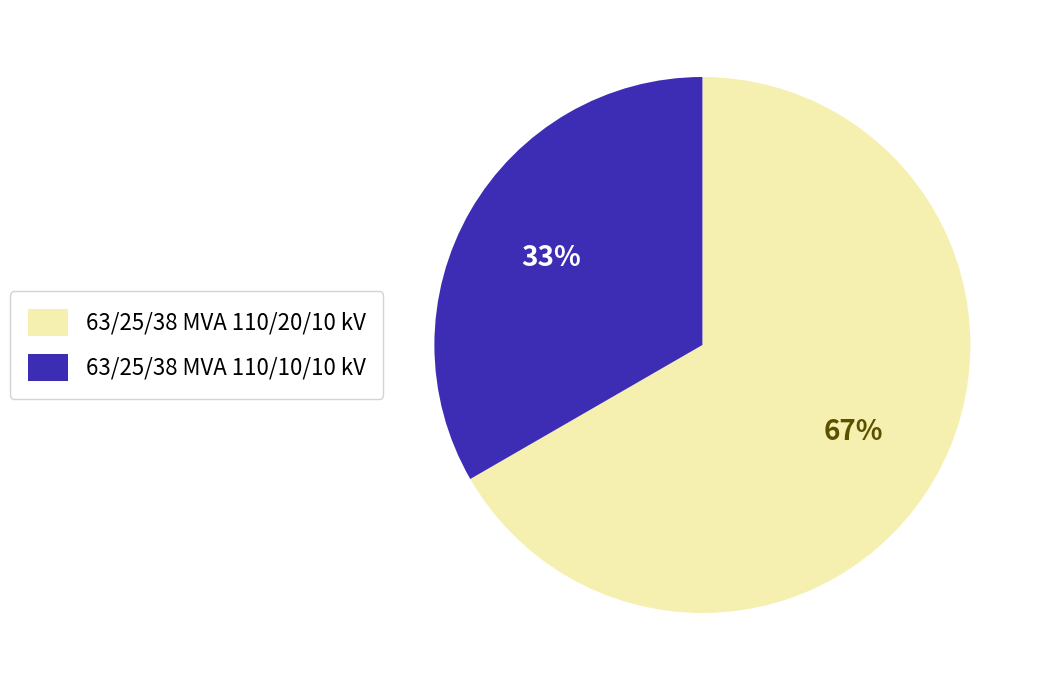

To the nearest percent, what is the combined percentage of 63/25/38 MVA 110/10/10 kV and 63/25/38 MVA 110/20/10 kV?

100%